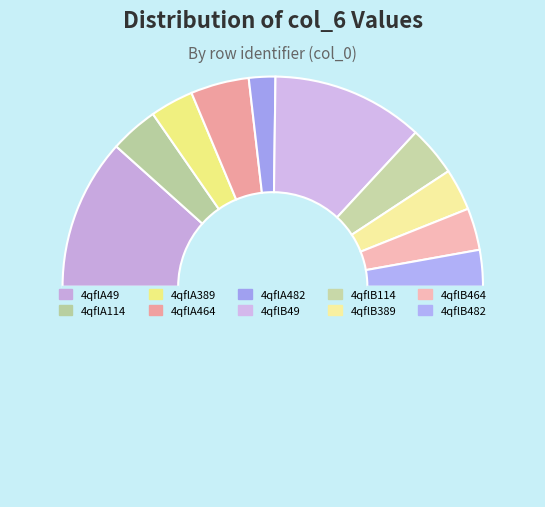

How many slices are in this pie chart?

11